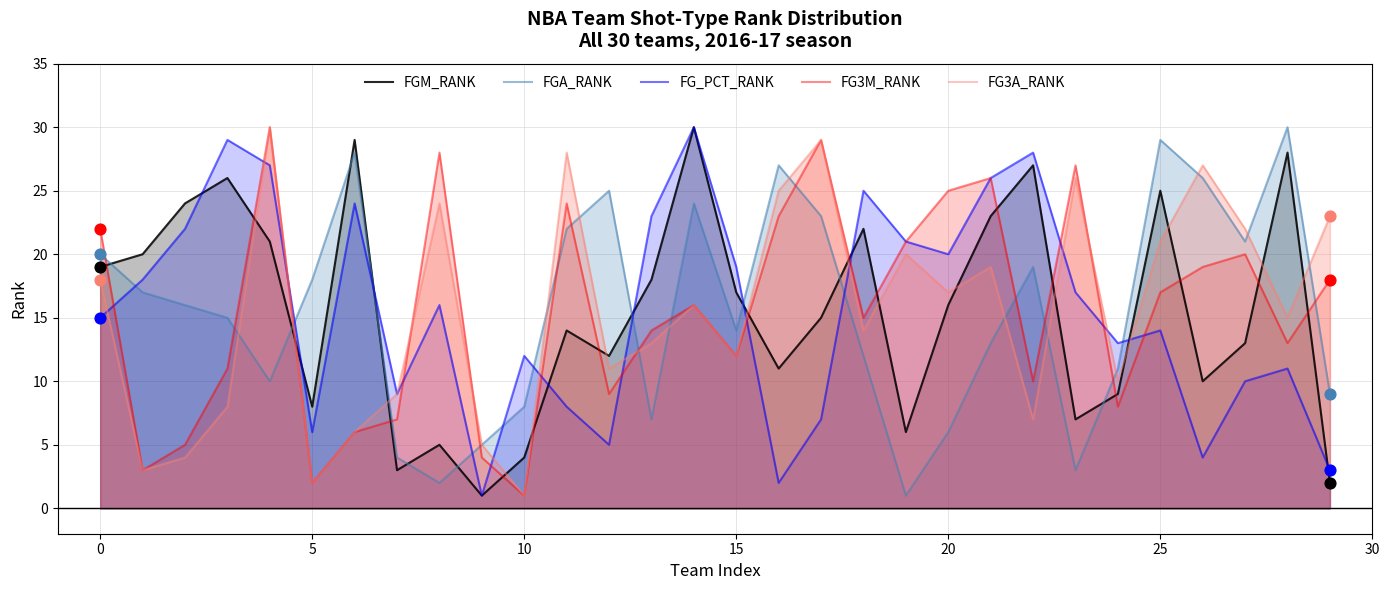

What is the total value across all series at 18?

88